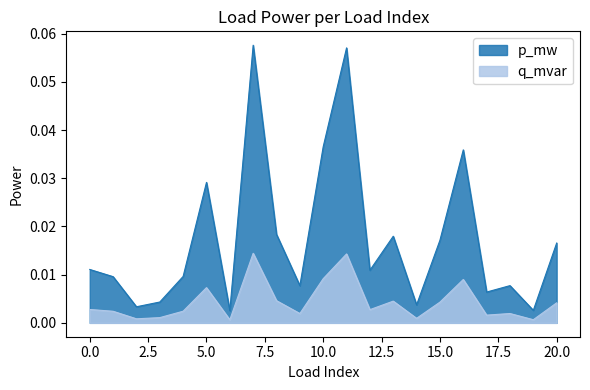

At which category does p_mw reach its first local peak?

5.0